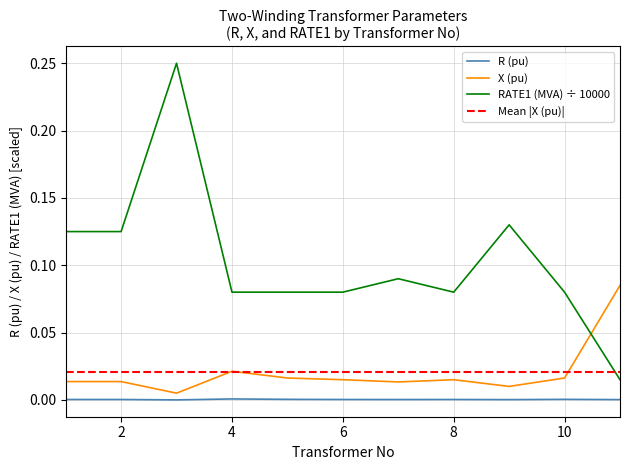

The value of RATE1 (MVA) at 9 is 0.1. True or false?

True